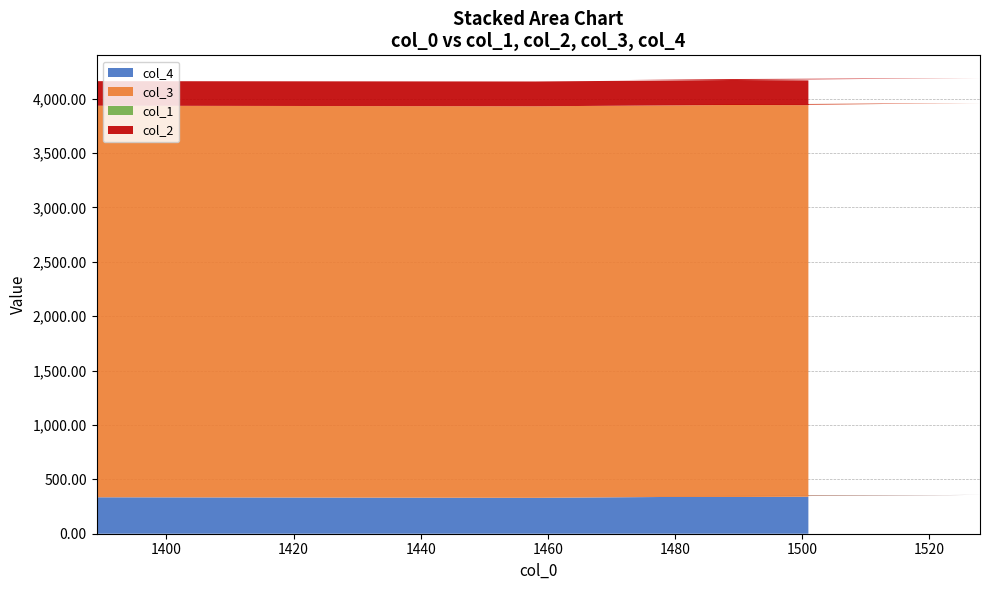

Reading right to left, transcribe all the data shown in this chart.

col_4: 340.0	345.0	357.0	330.0	335.0
col_3: 3599.9	3599.9	3599.9	3599.9	3599.9
col_1: 0.1	0.1	0.1	0.1	0.1
col_2: 228.0	232.0	232.0	228.0	226.0